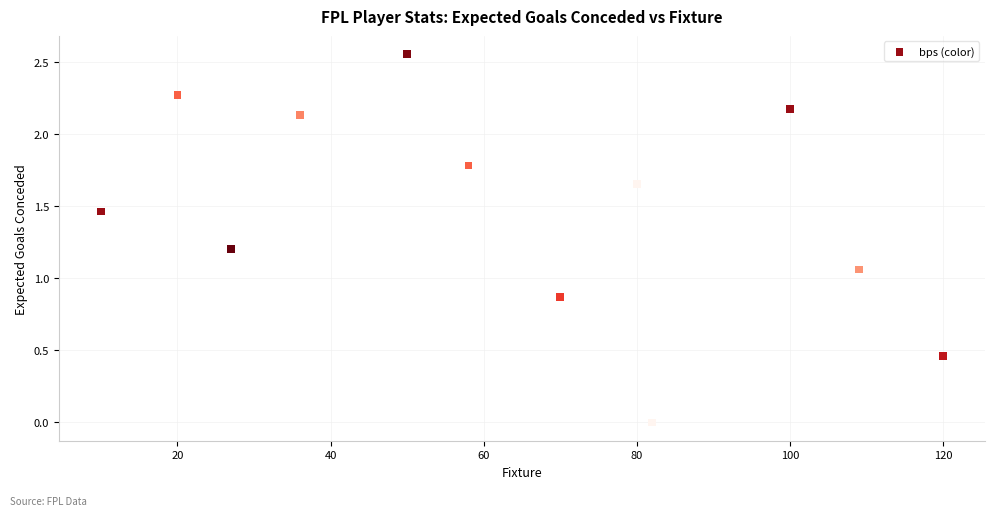

What is the average X value?

63.5